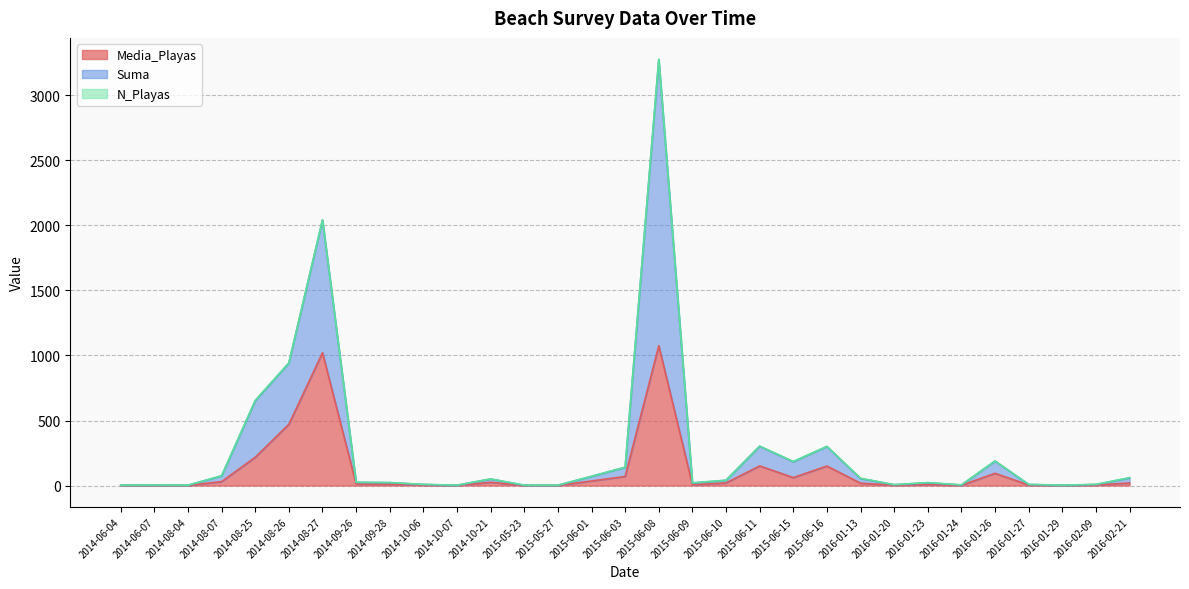

True or false: Suma has more than 1 points higher than both neighbors.

True